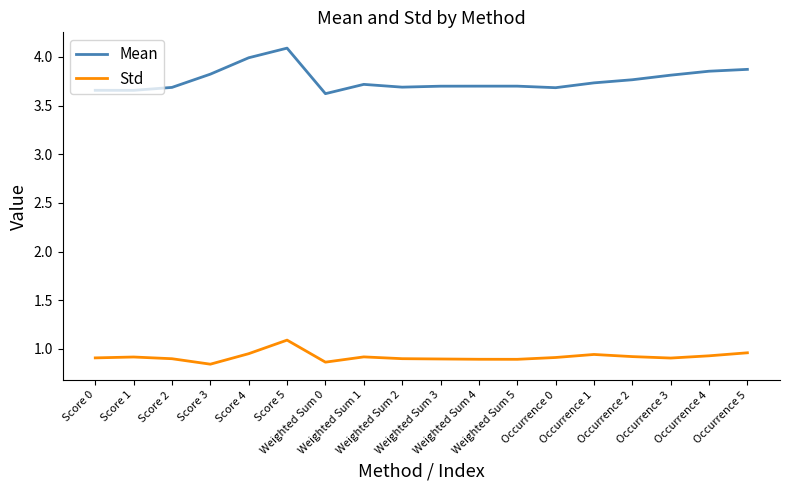

In Mean, how many points are lower than both neighbors (excluding endpoints)?

4